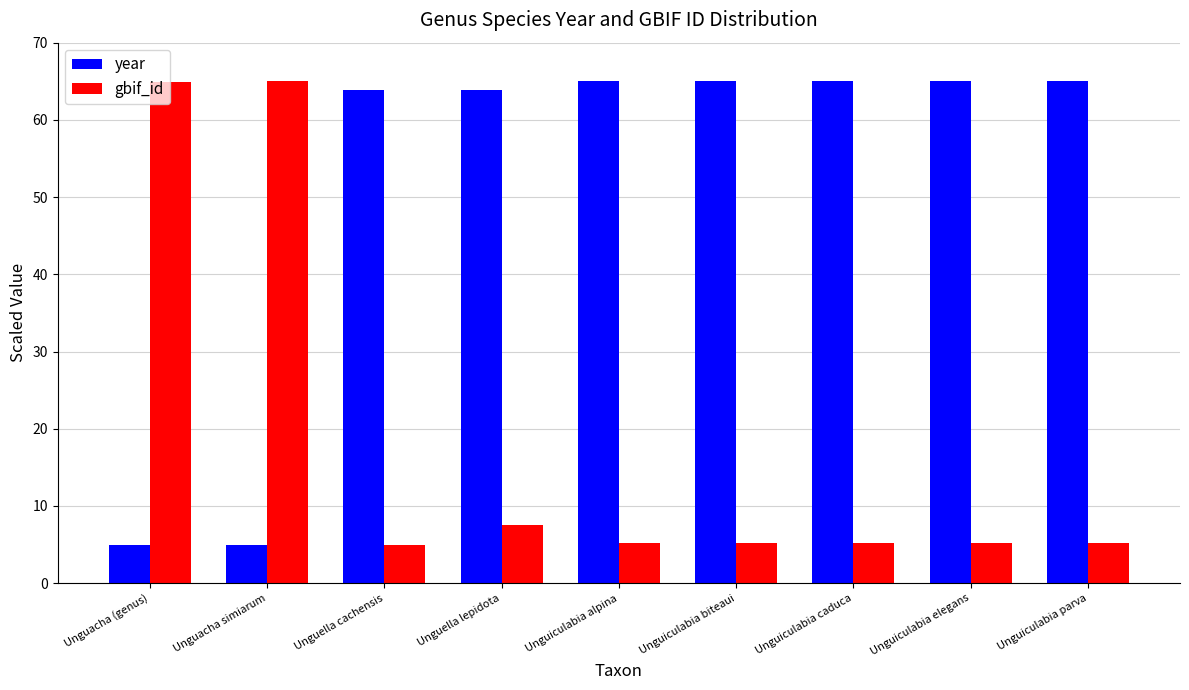

What is the total value across all series at Unguiculabia caduca?

70.2